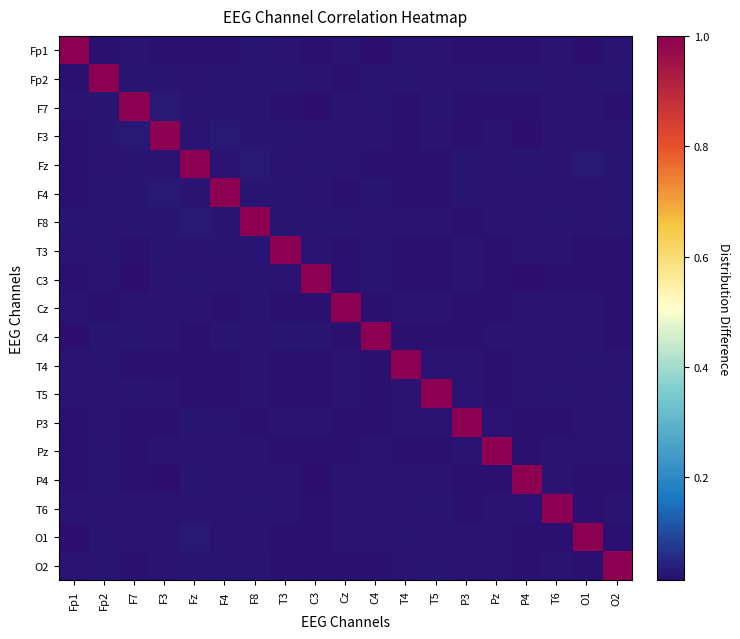

At P4, list the series in order from smallest to largest.

F3, C3, F7, P3, O1, Pz, Fp1, O2, T4, T6, F4, C4, F8, Cz, T3, T5, Fz, Fp2, P4